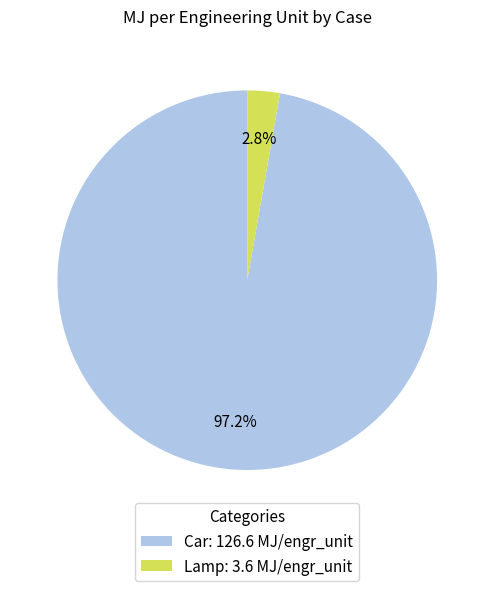

Which slice is the largest?

Car